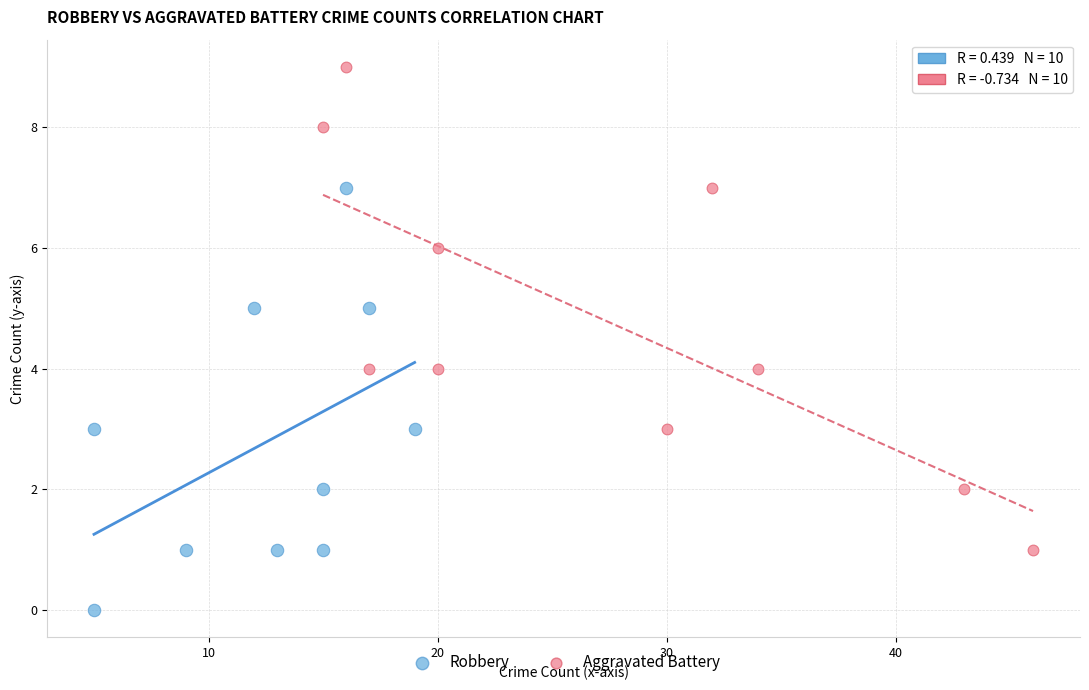

What are all the series names shown in the legend?

Robbery, Aggravated Battery